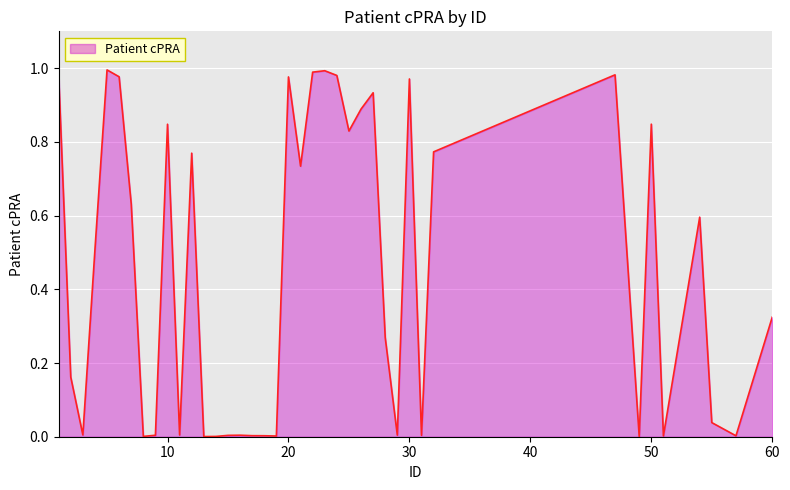

Reading right to left, transcribe all the data shown in this chart.

60=0.3	57=0.0	55=0.0	54=0.6	51=0.0	50=0.8	49=0.0	47=1.0	32=0.8	31=0.0	30=1.0	29=0.0	28=0.3	27=0.9	26=0.9	25=0.8	24=1.0	23=1.0	22=1.0	21=0.7	20=1.0	19=0.0	18=0.0	17=0.0	16=0.0	15=0.0	14=0.0	13=0.0	12=0.8	11=0.0	10=0.8	9=0.0	8=0.0	7=0.6	6=1.0	5=1.0	4=0.5	3=0.0	2=0.2	1=1.0